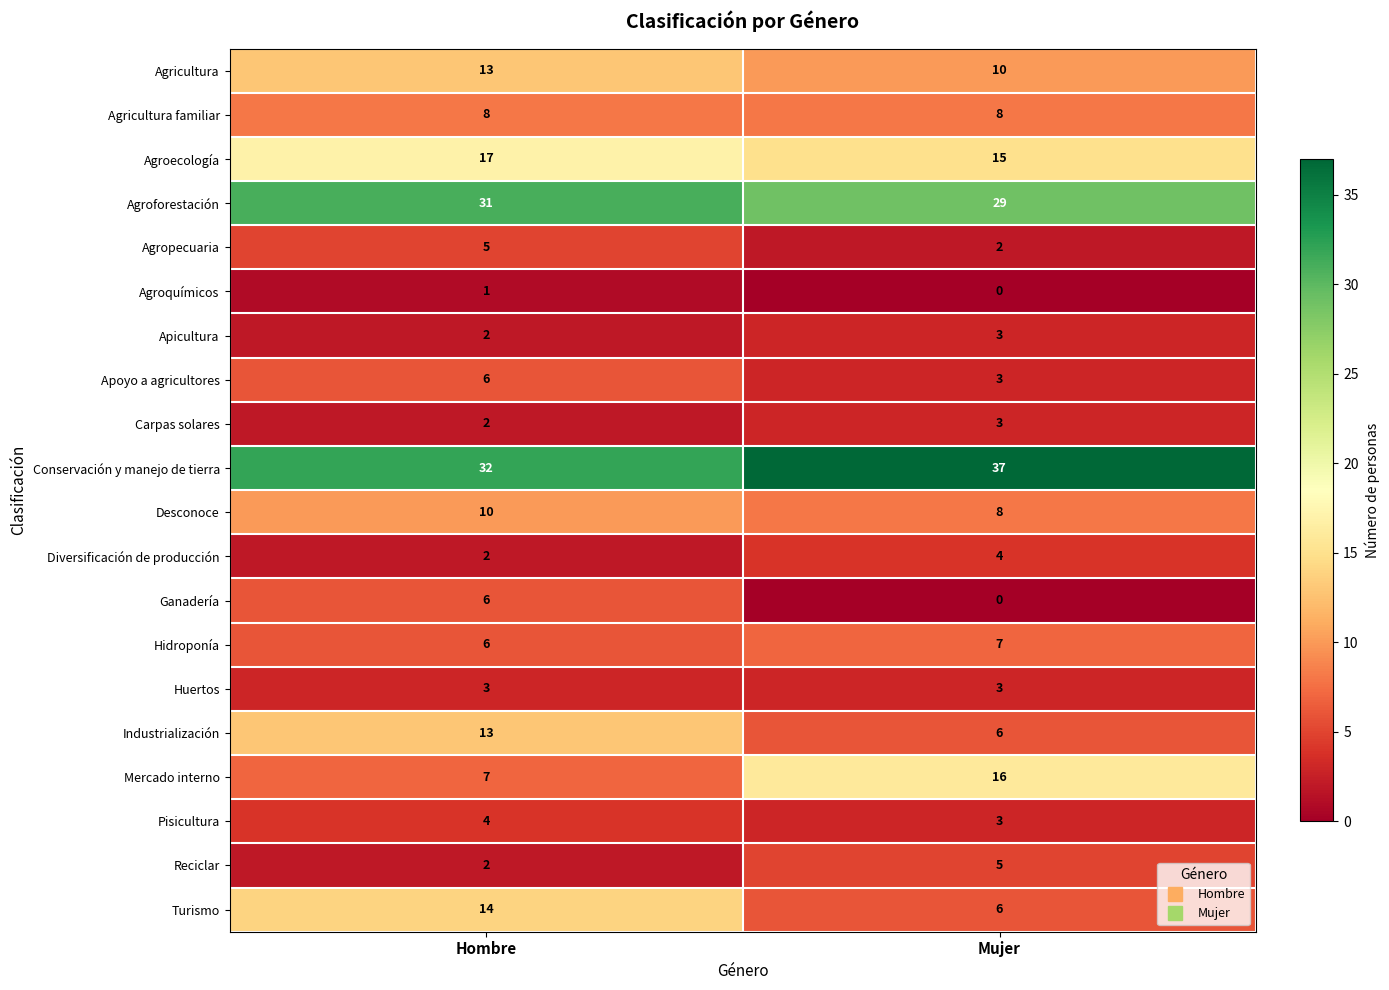

Which series has the largest range (max minus min)?

Mercado interno